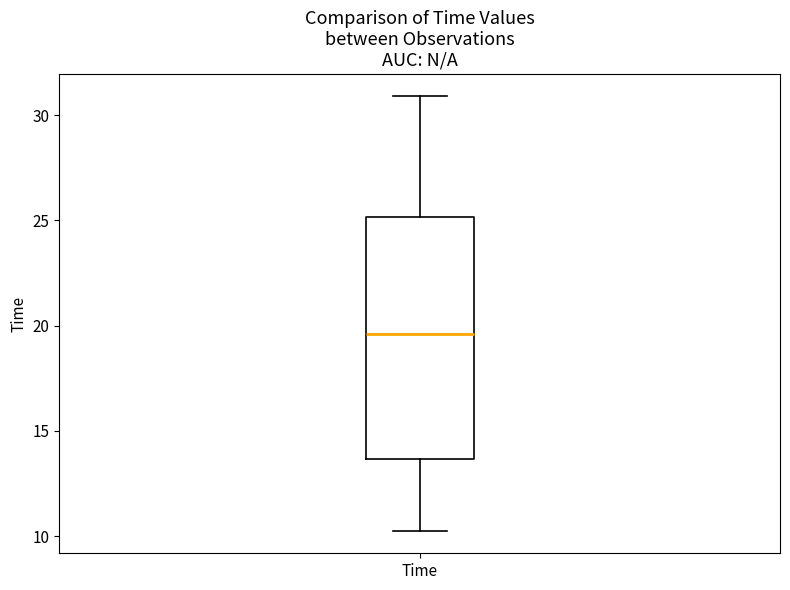

Transcribe this box plot: give where the median line is, the range the box spans, and where the two whiskers end, as read against the y-axis. The values are not printed on the chart, so give them approximately, as read against the axis.

median 19.5, box 13.5 to 25.0, whiskers 10.0 to 31.0